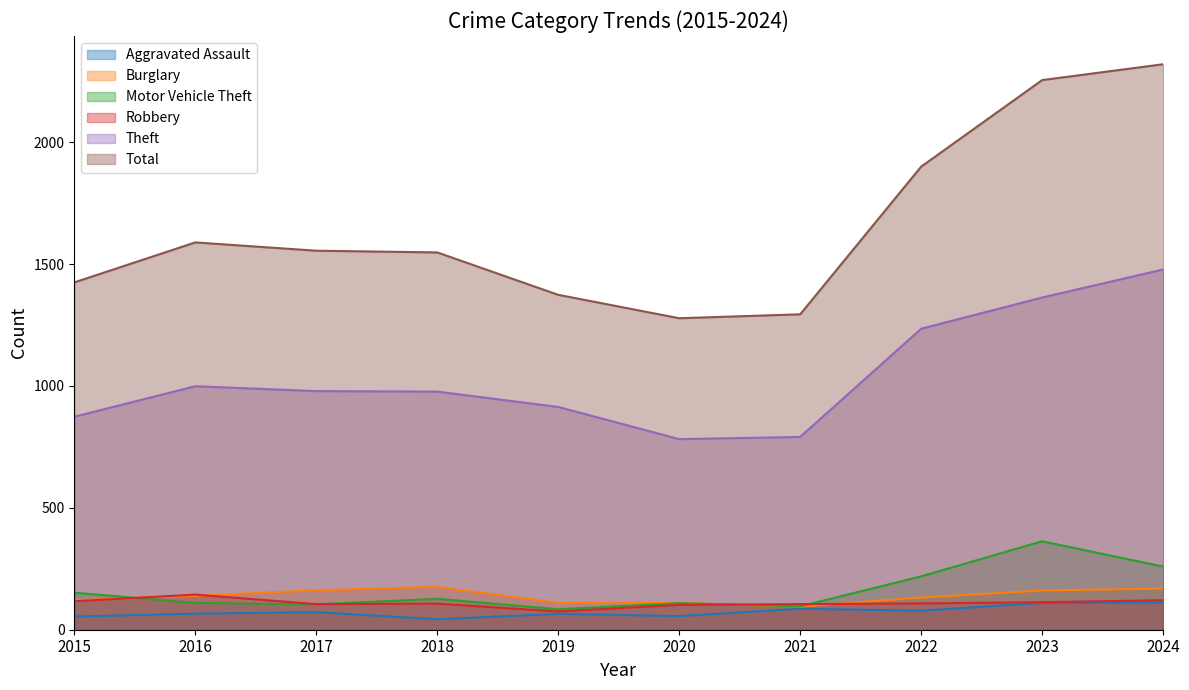

Which category has the highest value in the Burglary series?

2018